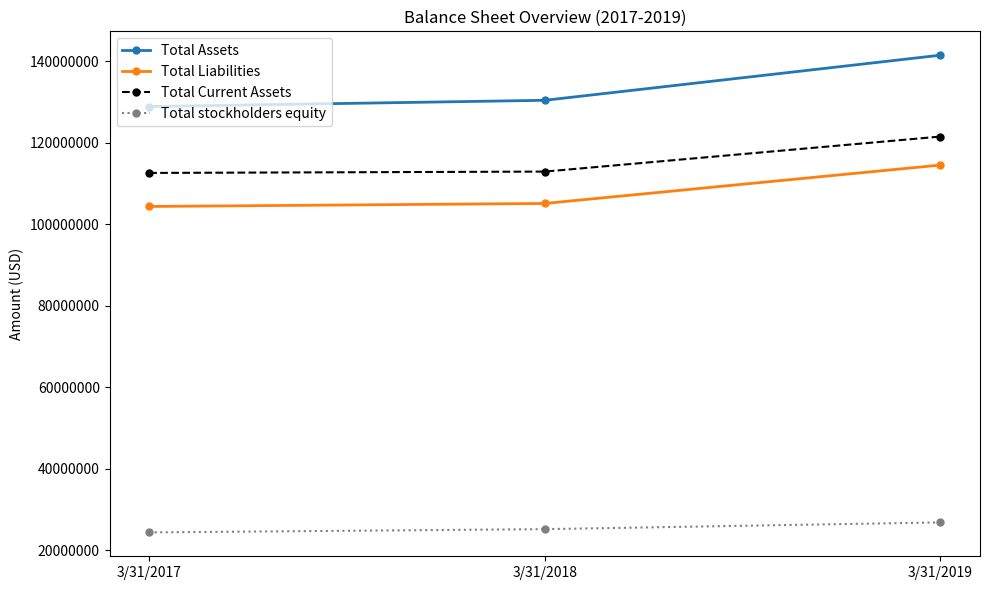

How many lines are shown in the chart?

4